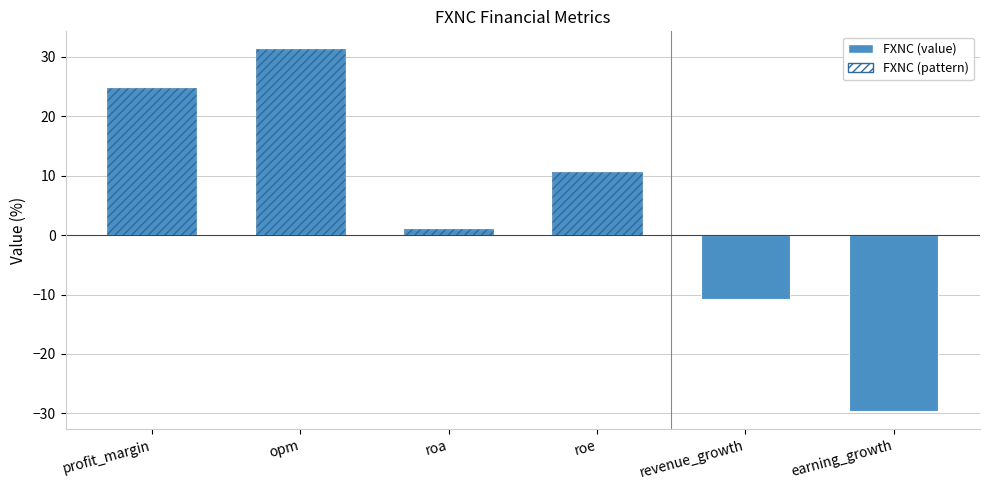

True or false: the data shows 10.5 at opm.

False